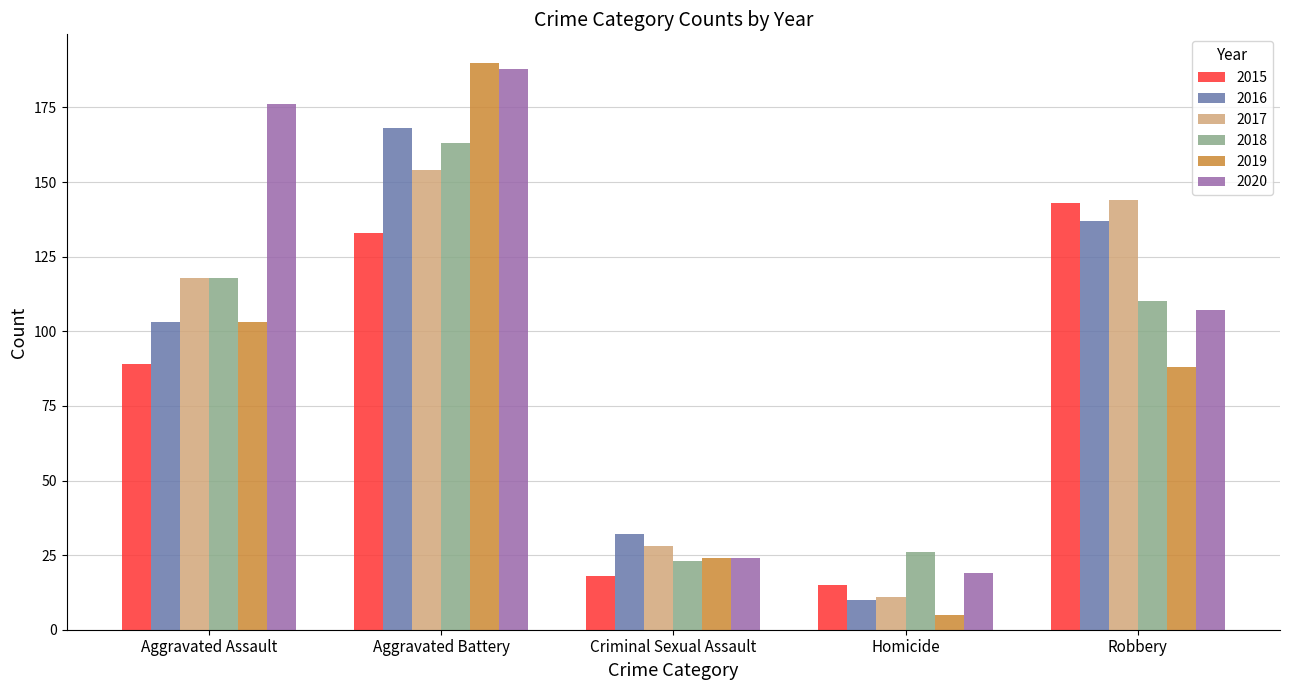

What position from the left is Criminal Sexual Assault?

3